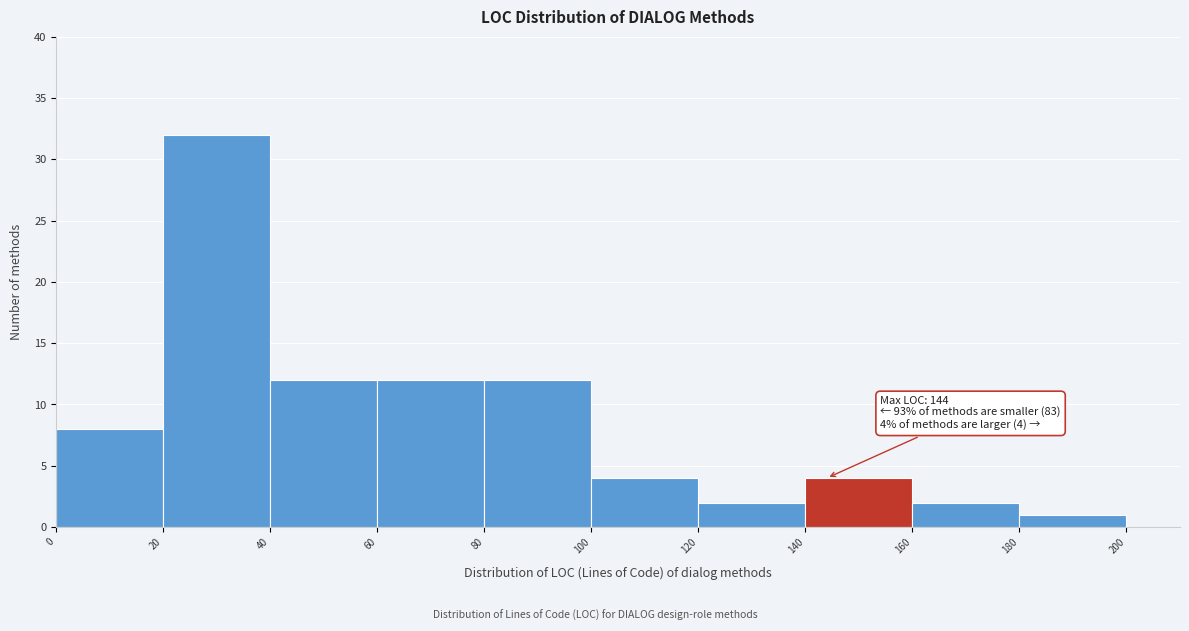

Over which range of the x-axis is the bar tallest?

20 to 40